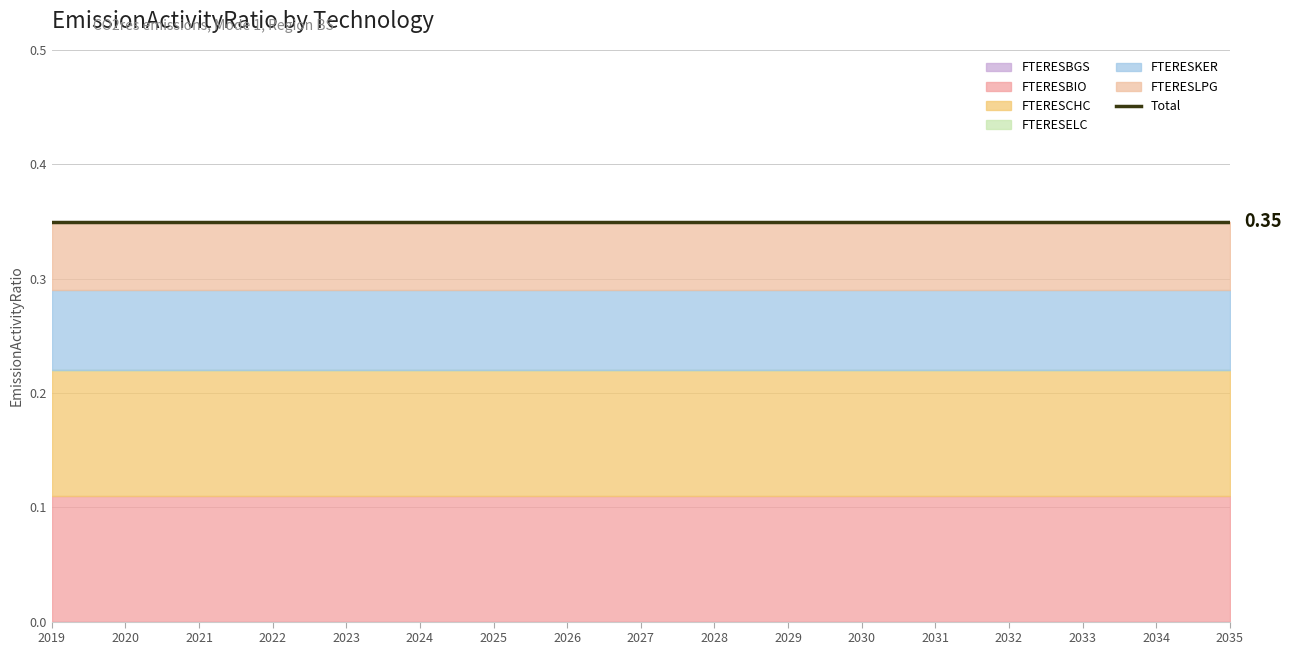

Which series has the widest spread of values?

FTERESBGS